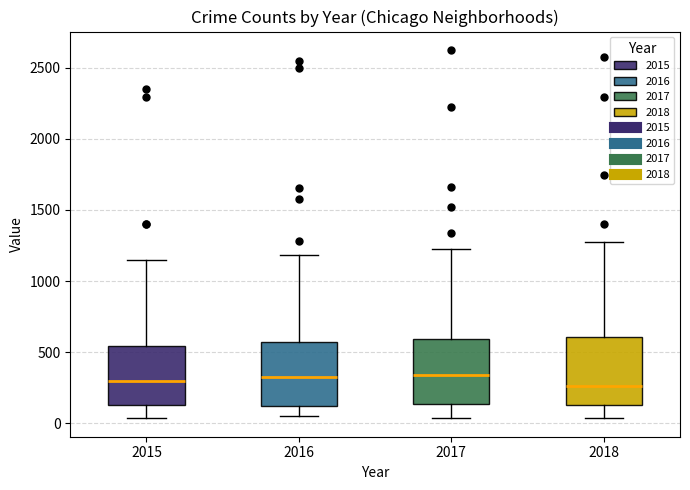

Reading left to right, transcribe this box plot: for each box, give where its median line is, the range the box spans, and where its two whiskers end, as read against the y-axis. The values are not printed on the chart, so give them approximately, as read against the axis.

2015: median 300, box 150 to 550, whiskers 50 to 1150
2016: median 300, box 100 to 550, whiskers 50 to 1200
2017: median 350, box 150 to 600, whiskers 50 to 1200
2018: median 250, box 150 to 600, whiskers 50 to 1250